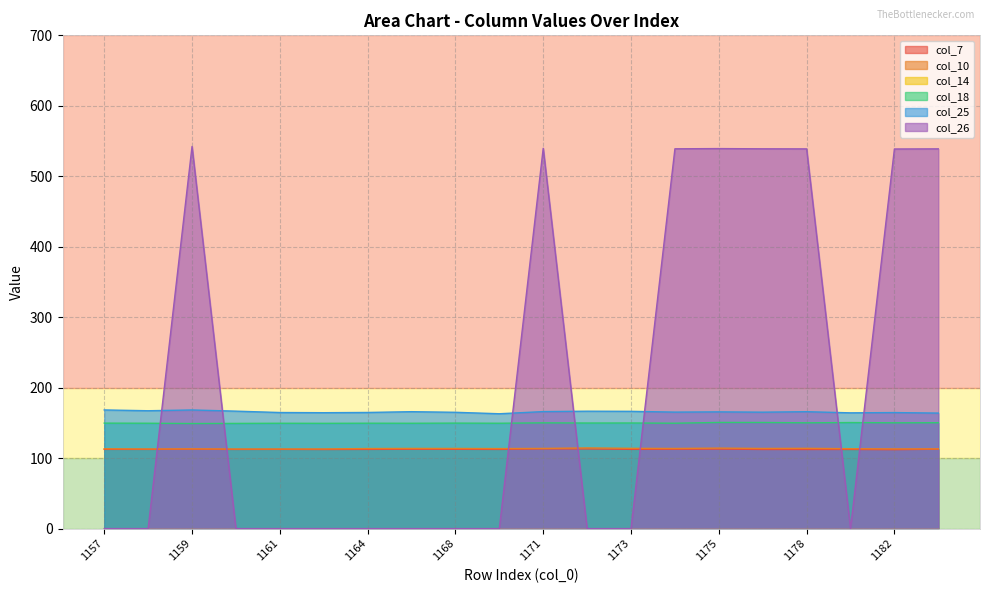

Between 1161 and 1169, which series saw the biggest shift?

col_25